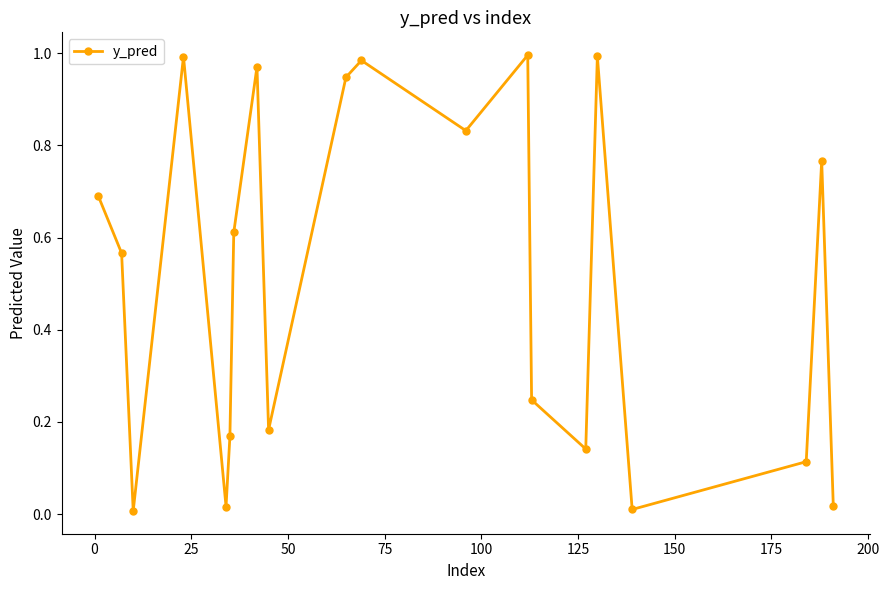

What is the average value?

0.5